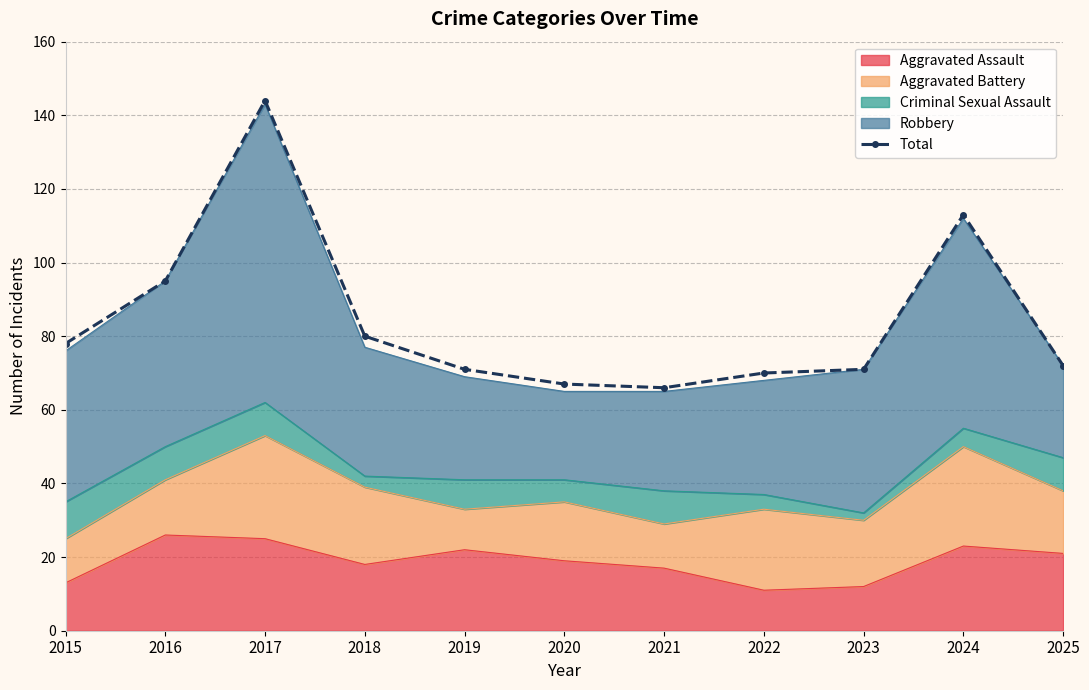

List the labels in order of value, largest first.

2017, 2024, 2016, 2018, 2015, 2025, 2019, 2023, 2022, 2020, 2021